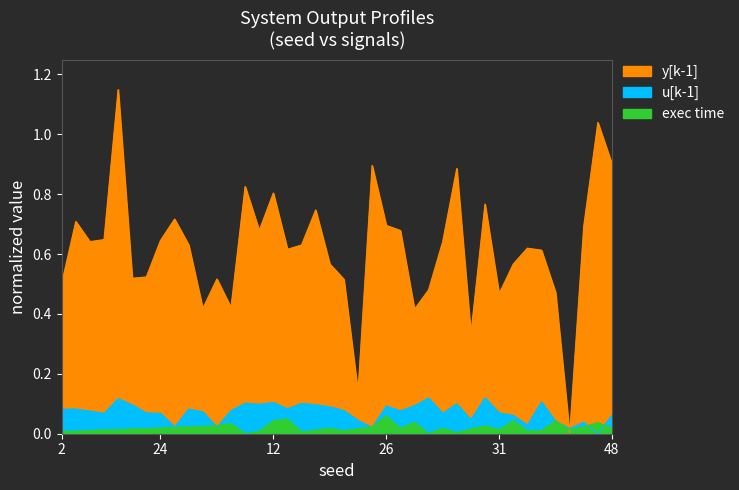

Reading left to right, transcribe all the data shown in this chart.

y[k-1]: 2=0.5	28=0.7	20=0.6	22=0.6	18=1.1	0=0.5	14=0.5	24=0.6	16=0.7	6=0.6	8=0.4	4=0.5	10=0.4	23=0.8	3=0.7	12=0.8	30=0.6	17=0.6	1=0.7	21=0.6	25=0.5	15=0.1	19=0.9	26=0.7	9=0.7	29=0.4	40=0.5	32=0.6	38=0.9	13=0.3	11=0.8	31=0.5	7=0.6	46=0.6	44=0.6	5=0.5	27=0.0	42=0.7	34=1.0	48=0.9
u[k-1]: 2=0.1	28=0.1	20=0.1	22=0.1	18=0.1	0=0.1	14=0.1	24=0.1	16=0.0	6=0.1	8=0.1	4=0.0	10=0.1	23=0.1	3=0.1	12=0.1	30=0.1	17=0.1	1=0.1	21=0.1	25=0.1	15=0.0	19=0.0	26=0.1	9=0.1	29=0.1	40=0.1	32=0.1	38=0.1	13=0.0	11=0.1	31=0.1	7=0.1	46=0.0	44=0.1	5=0.0	27=0.0	42=0.0	34=0.0	48=0.1
exec time: 2=0.0	28=0.0	20=0.0	22=0.0	18=0.0	0=0.0	14=0.0	24=0.0	16=0.0	6=0.0	8=0.0	4=0.0	10=0.0	23=0.0	3=0.0	12=0.0	30=0.0	17=0.0	1=0.0	21=0.0	25=0.0	15=0.0	19=0.0	26=0.1	9=0.0	29=0.0	40=0.0	32=0.0	38=0.0	13=0.0	11=0.0	31=0.0	7=0.0	46=0.0	44=0.0	5=0.0	27=0.0	42=0.0	34=0.0	48=0.0